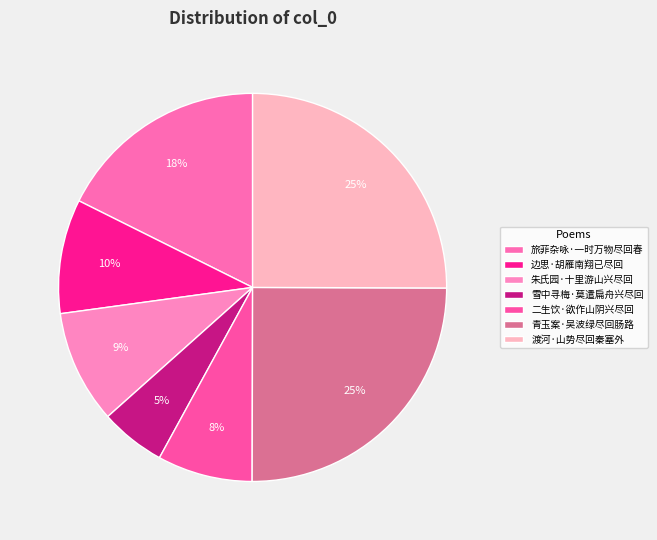

Does any single category account for the majority?

No